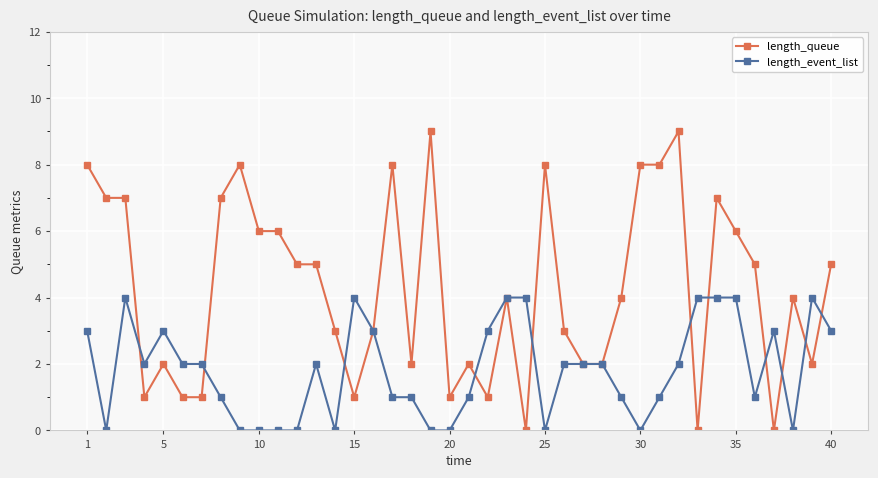

What is the highest value of the length_event_list series?

4